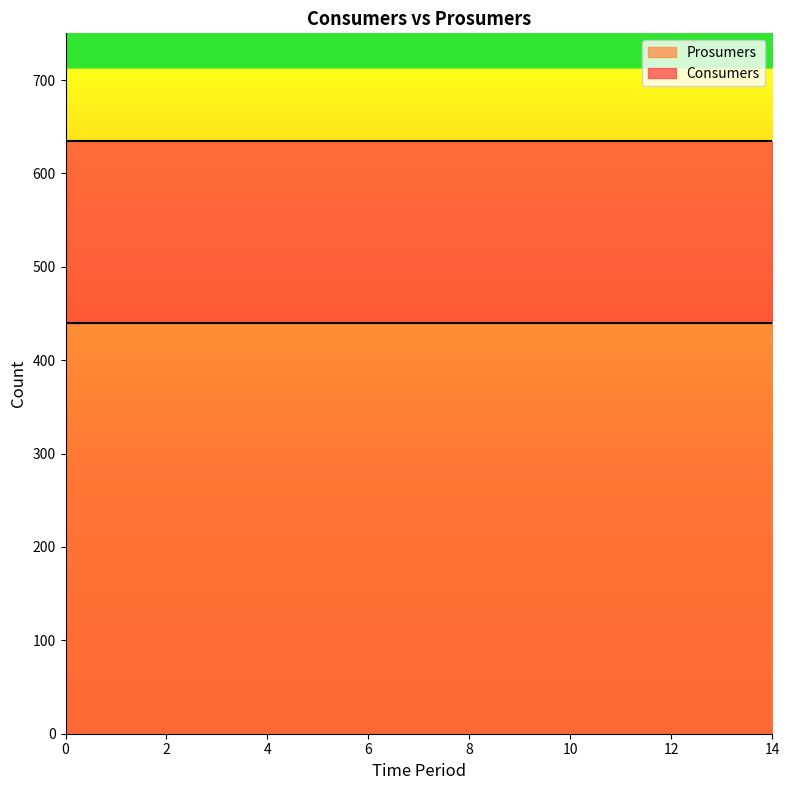

Reading left to right, extract all data points from this chart.

Consumers: 0=635	1=635	2=635	3=635	4=635	5=635	6=635	7=635	8=635	9=635	10=635	11=635	12=635	13=635	14=635
Prosumers: 0=440	1=440	2=440	3=440	4=440	5=440	6=440	7=440	8=440	9=440	10=440	11=440	12=440	13=440	14=440